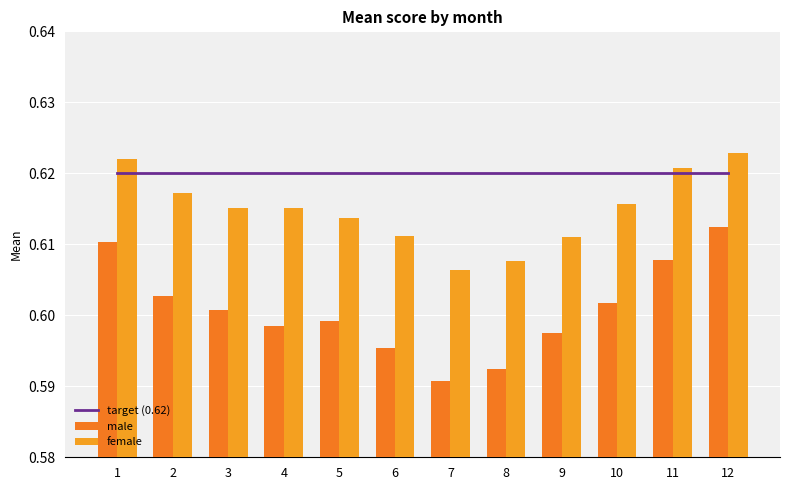

At which category is the sum across all series the highest?

12